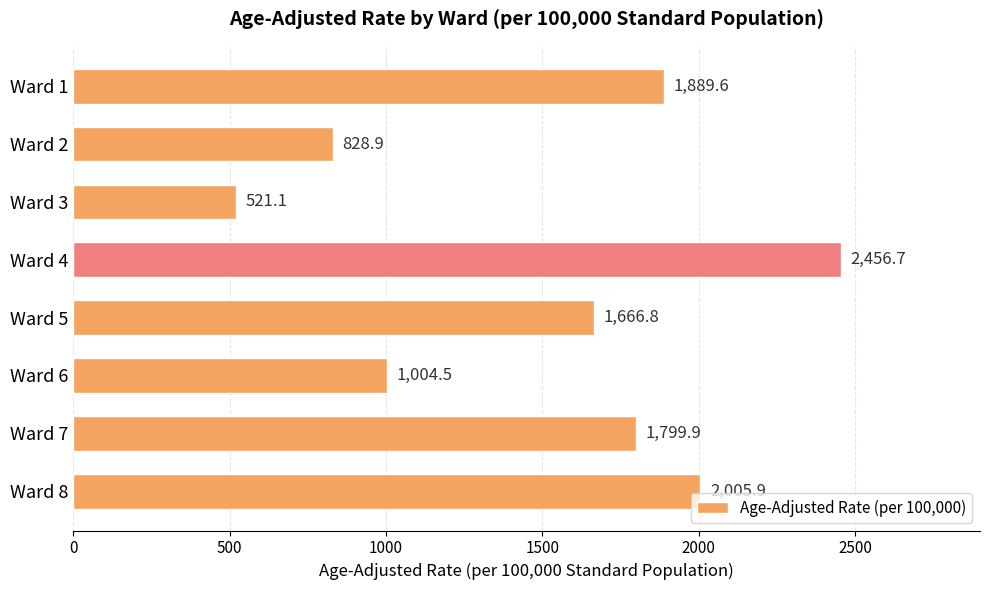

What is the ratio of the value at Ward 4 to the value at Ward 6?

2.4